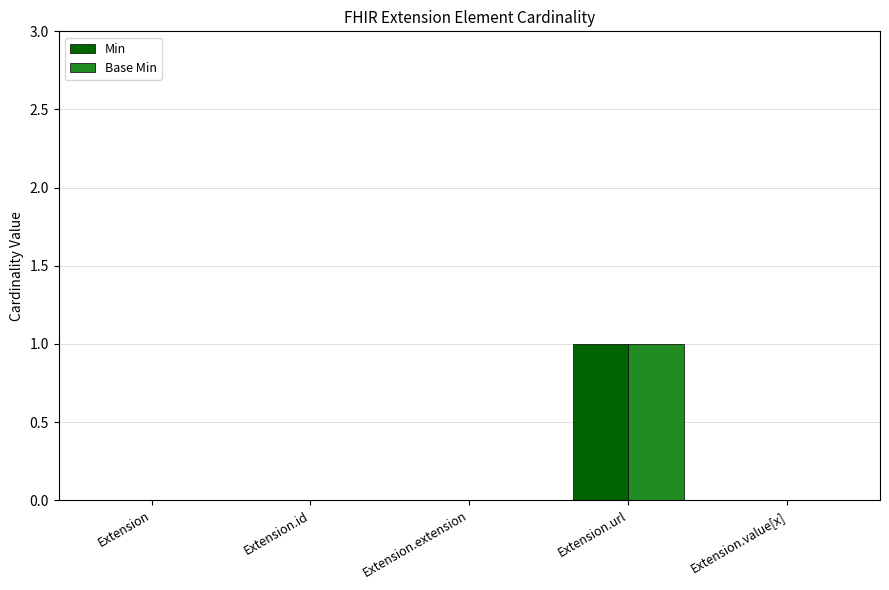

At which category is the sum across all series the highest?

Extension.url